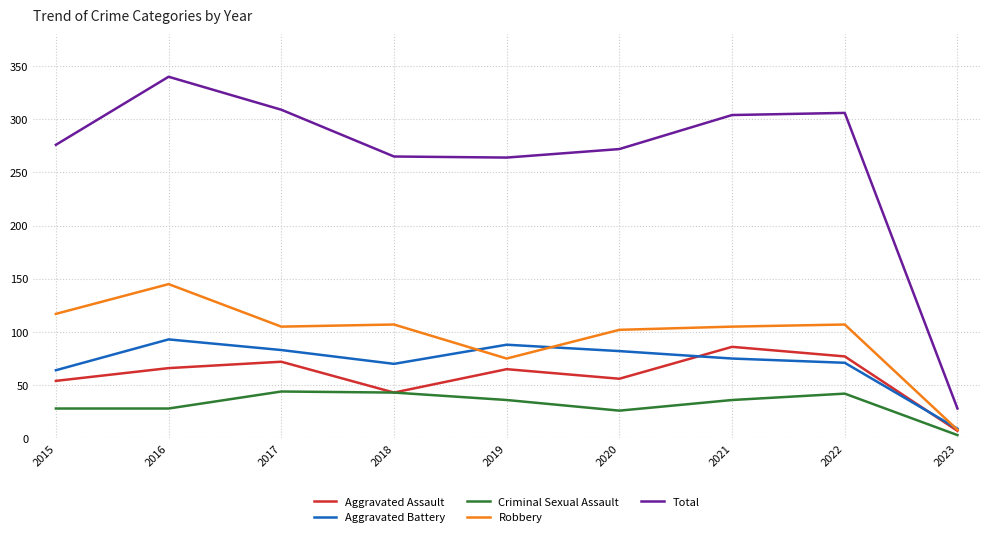

True or false: Aggravated Assault and Aggravated Battery intersect in this chart.

True